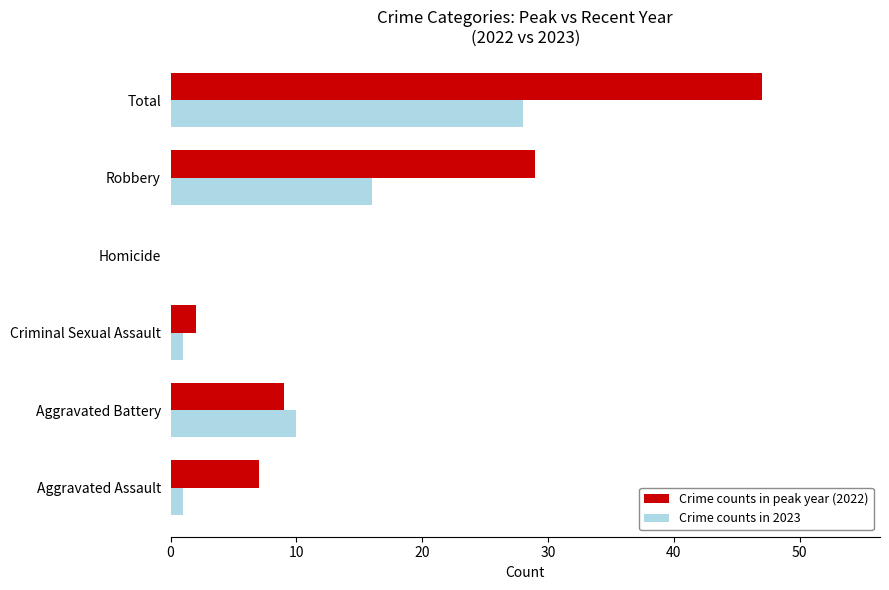

At which category is the sum across all series the highest?

Total